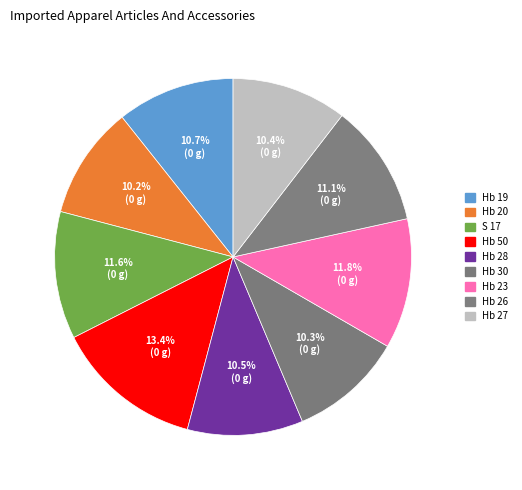

Count the number of slices in the pie.

9